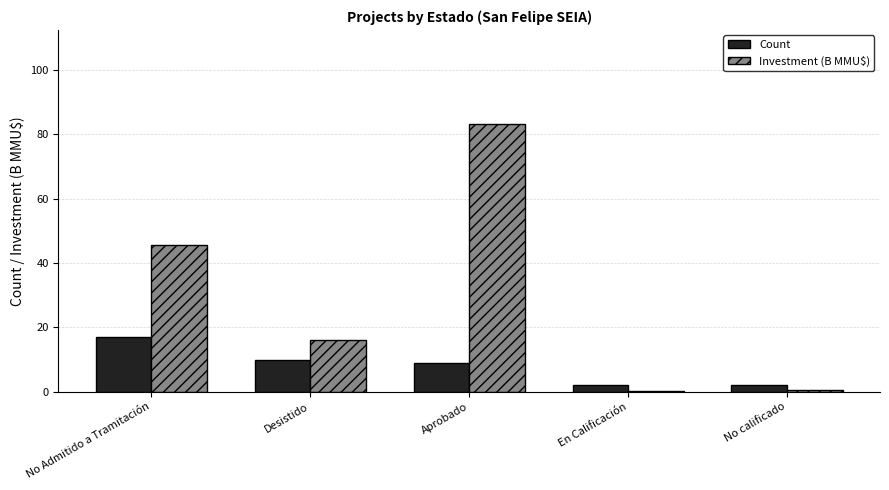

True or false: Count has a value of 2.0 at En Calificación.

True